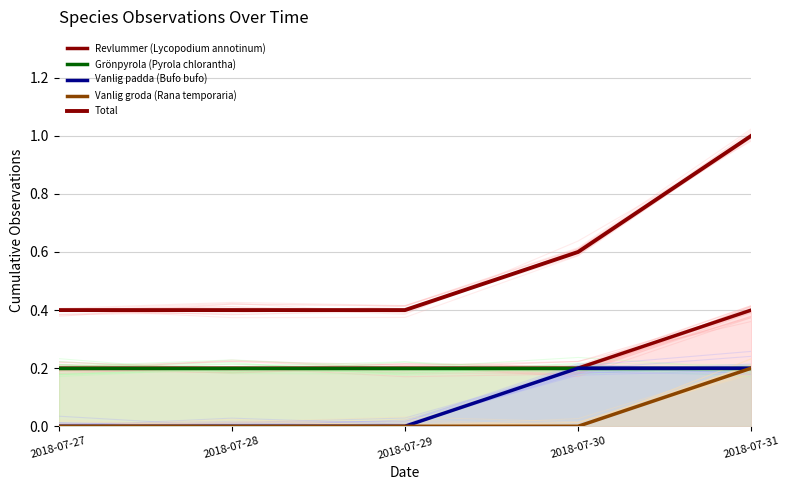

True or false: Revlummer (Lycopodium annotinum) and Vanlig padda (Bufo bufo) intersect in this chart.

False